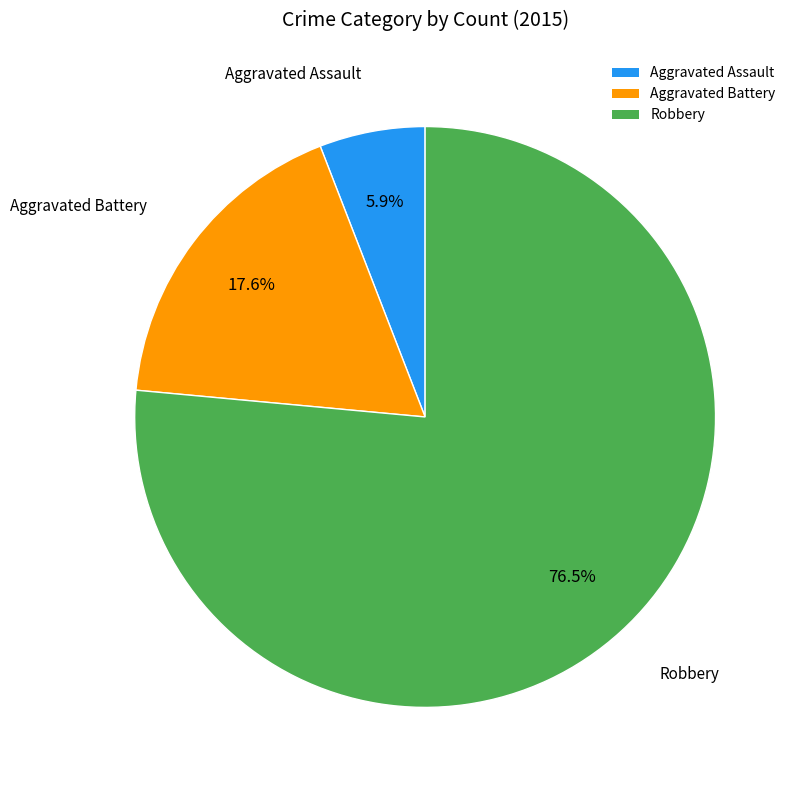

Which category has the smallest portion of the pie?

Aggravated Assault